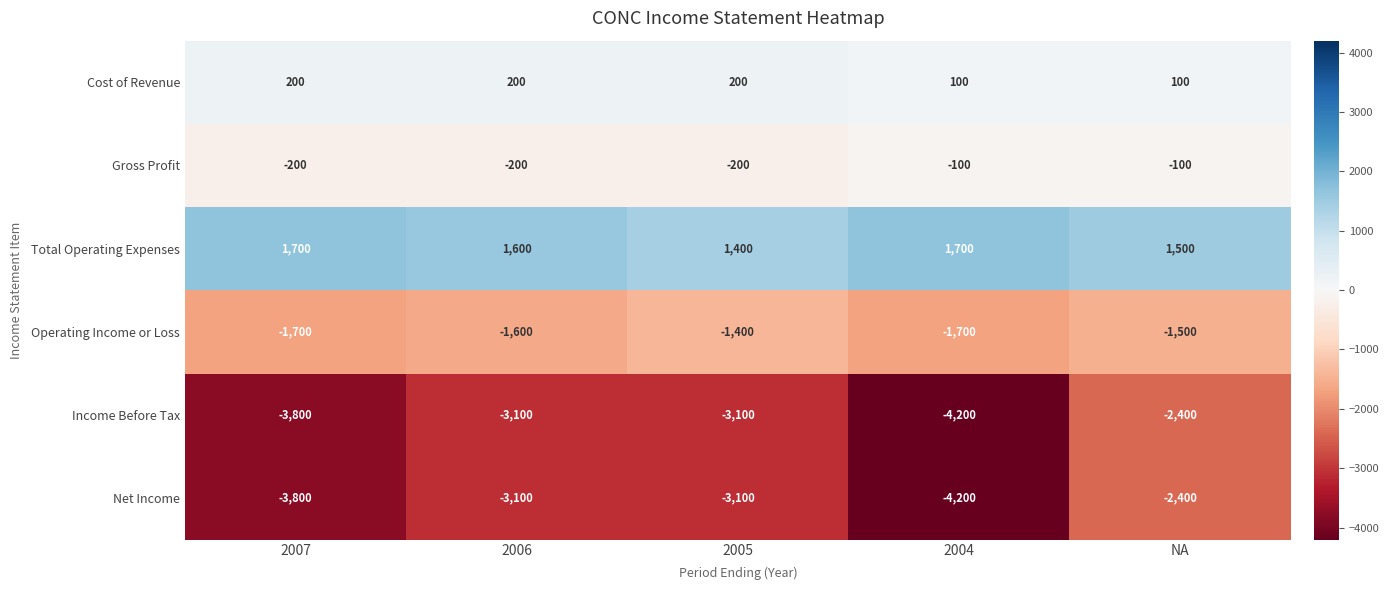

Reading left to right, list all the values displayed in this chart.

Cost of Revenue: 2007=200	2006=200	2005=200	2004=100	NA=100
Gross Profit: 2007=-200	2006=-200	2005=-200	2004=-100	NA=-100
Total Operating Expenses: 2007=1700	2006=1600	2005=1400	2004=1700	NA=1500
Operating Income or Loss: 2007=-1700	2006=-1600	2005=-1400	2004=-1700	NA=-1500
Income Before Tax: 2007=-3800	2006=-3100	2005=-3100	2004=-4200	NA=-2400
Net Income: 2007=-3800	2006=-3100	2005=-3100	2004=-4200	NA=-2400